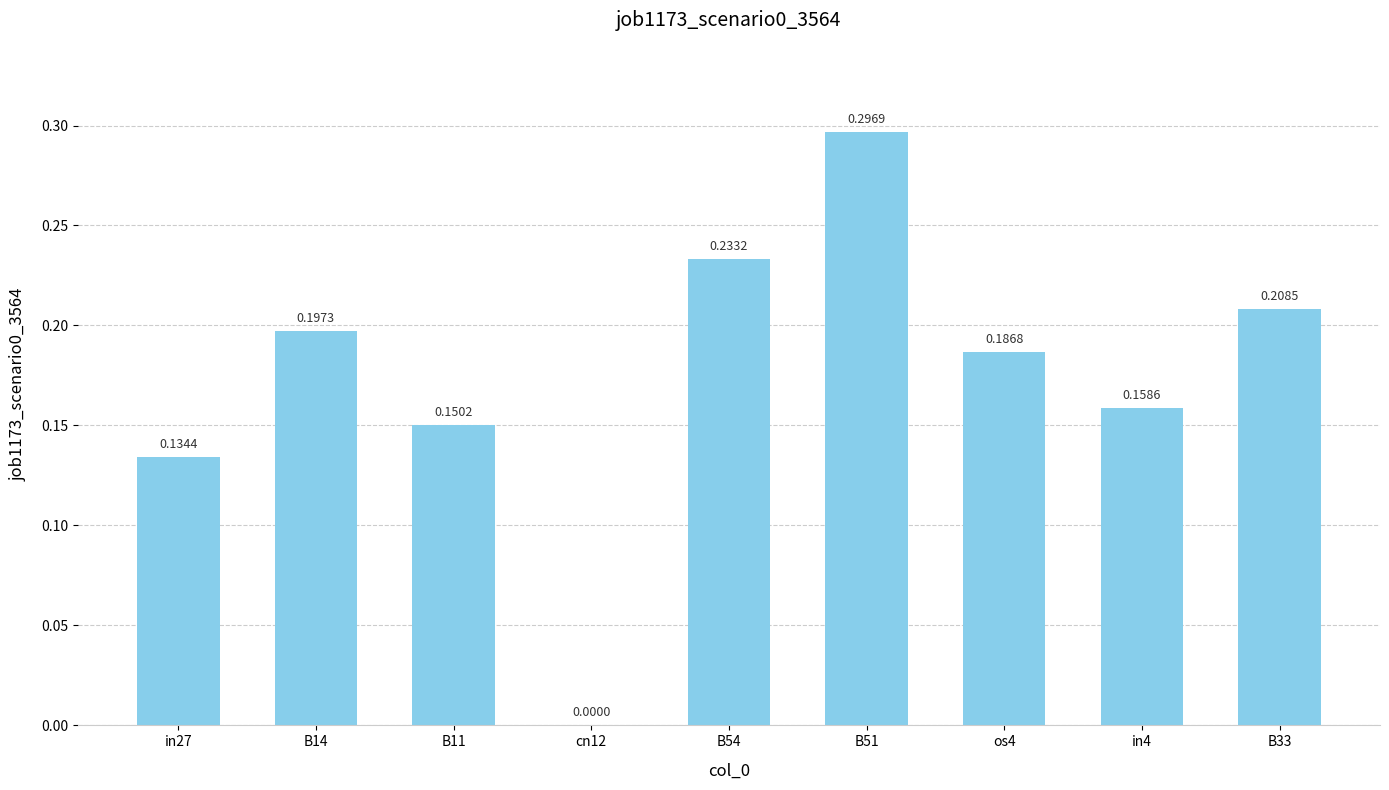

What is the sum of the values at B33 and B14?

0.4